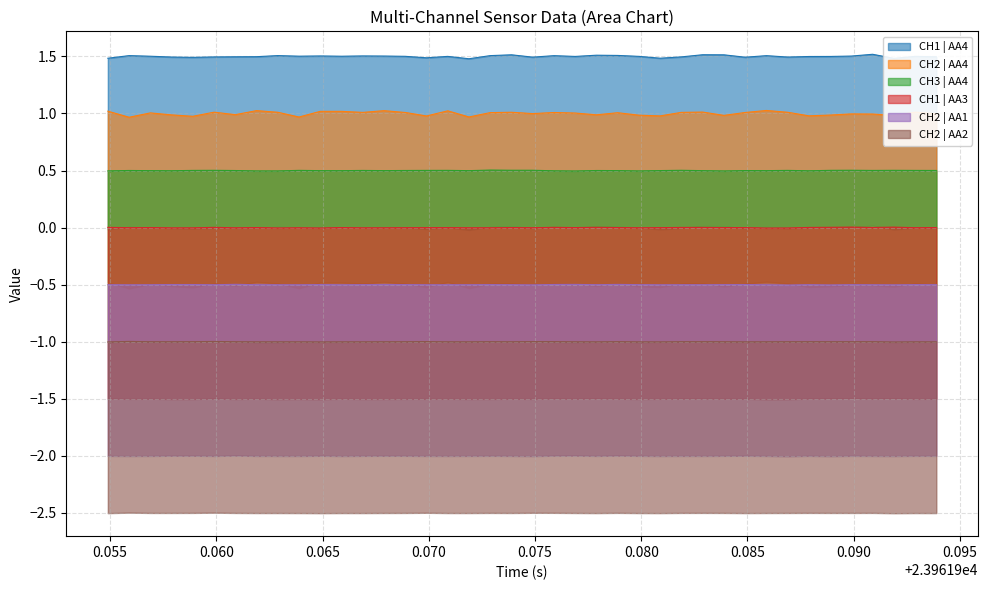

True or false: CH2 | AA4 and CH3 | AA4 cross at least once.

False